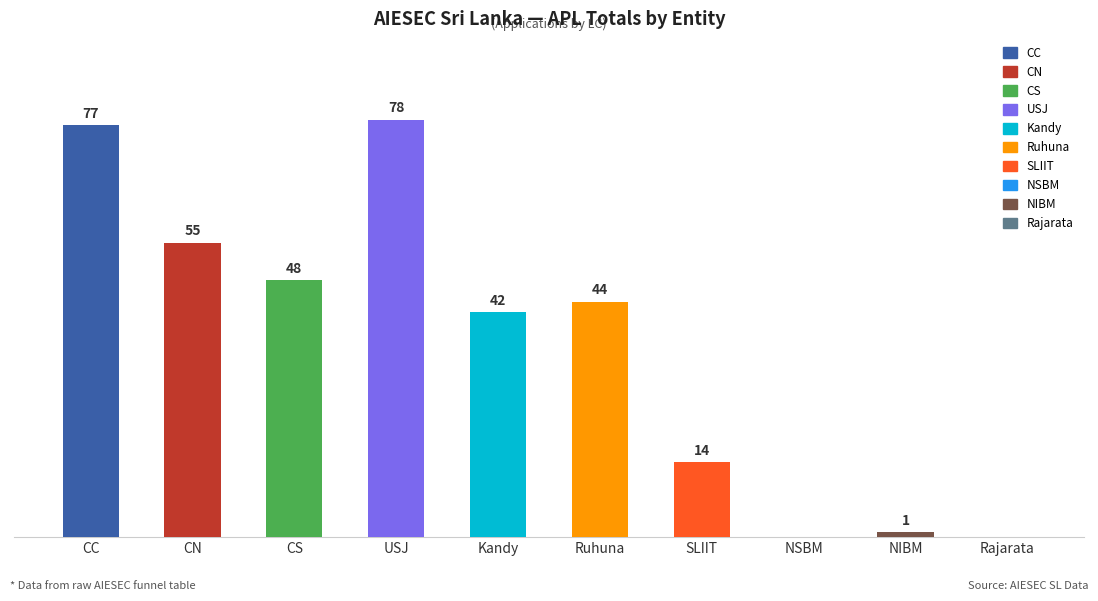

Where does the data first go above 44?

CC